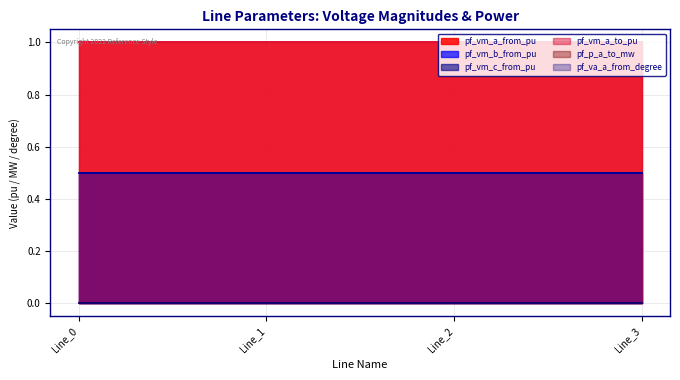

The pf_p_a_to_mw series shows 0.0 at Line_3. True or false?

False